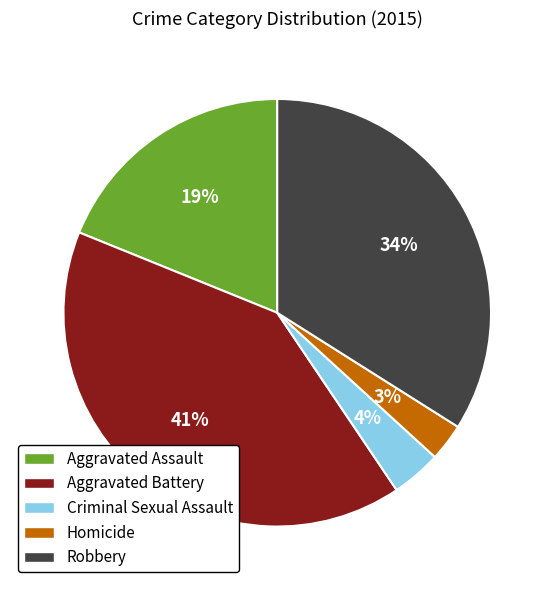

Is there any slice that represents more than half of the pie?

No